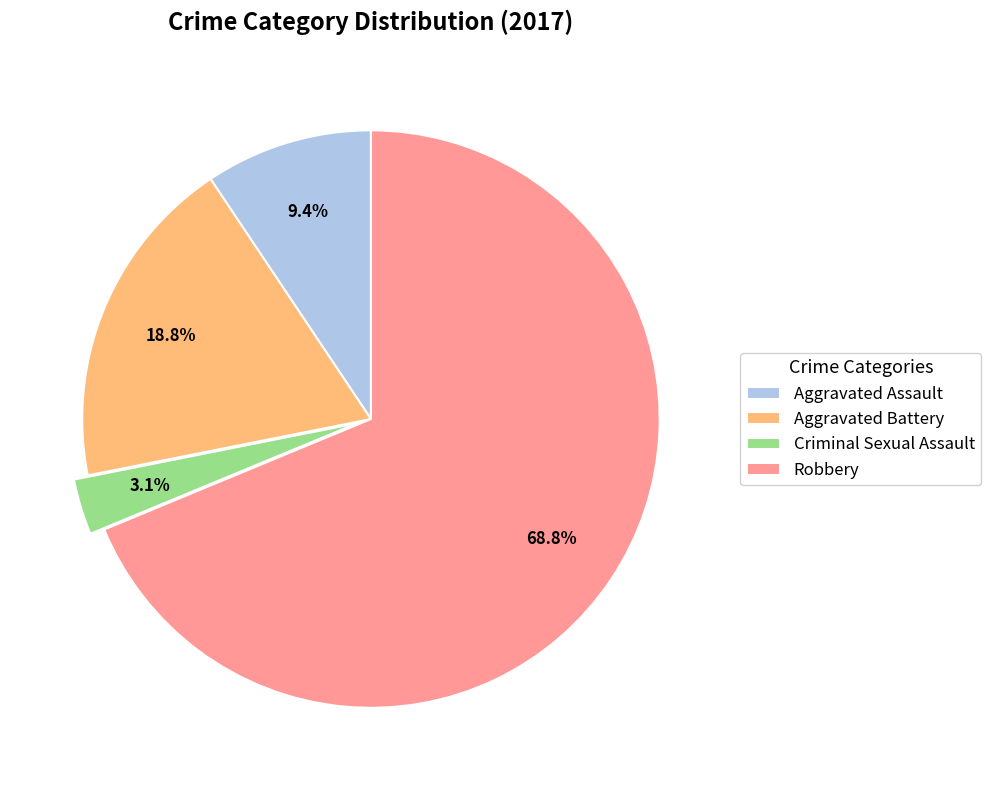

Between Aggravated Battery and Robbery, which is larger?

Robbery